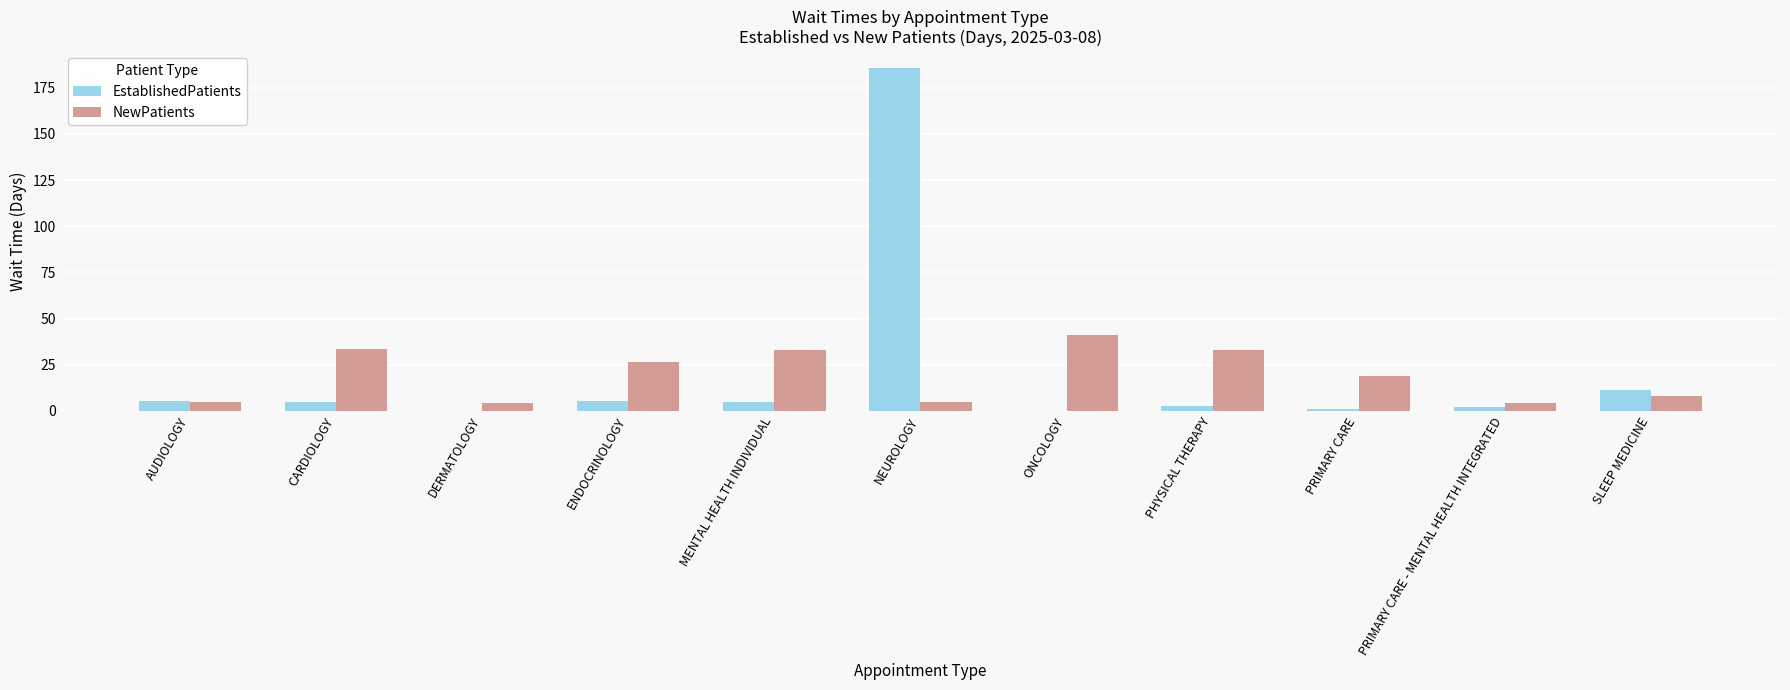

True or false: EstablishedPatients has a value of 2.2 at PRIMARY CARE - MENTAL HEALTH INTEGRATED.

True